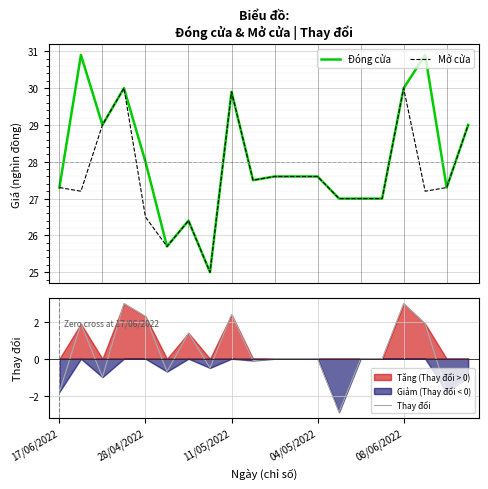

What is the label of the 11th point from the left?

10